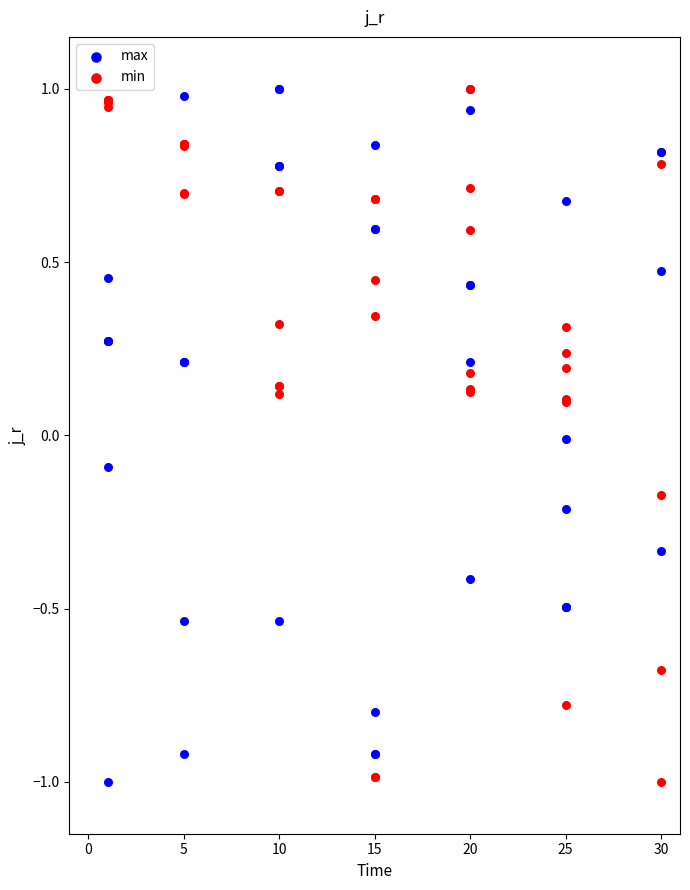

What are all the series names shown in the legend?

max, min